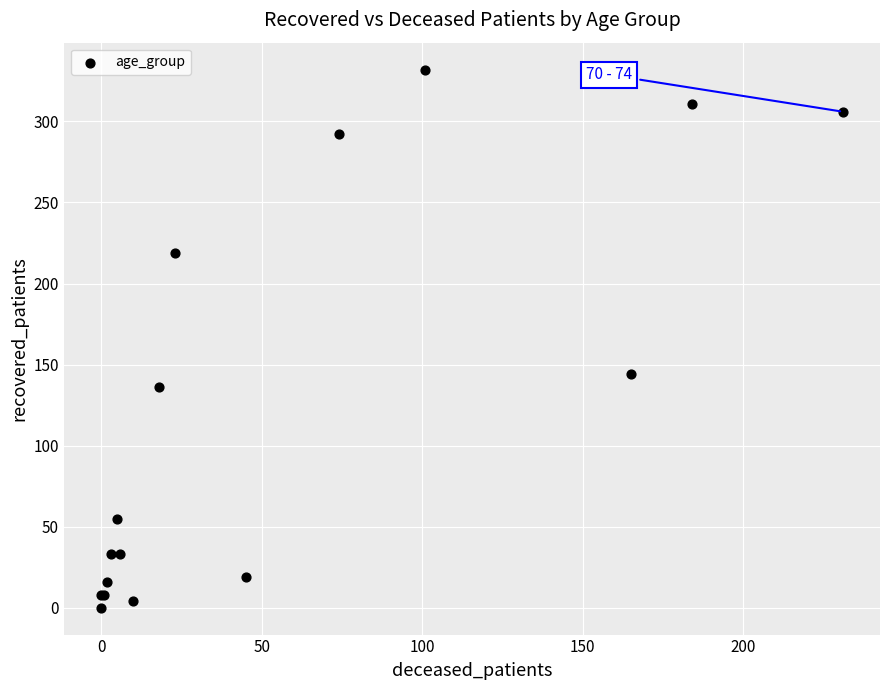

What Y value in the scatter plot is closest to 166?

144